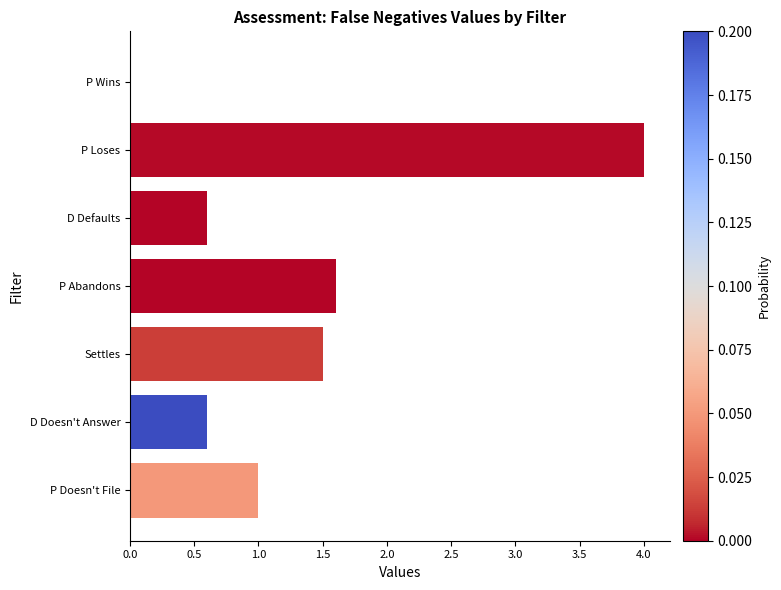

Which has a higher value, P Doesn't File or P Abandons?

P Abandons